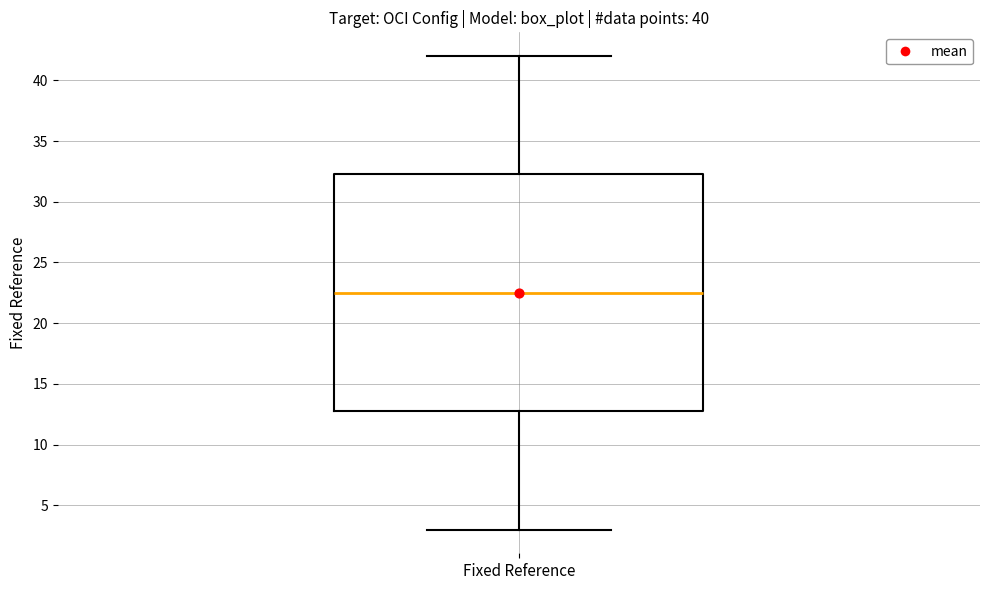

Read this box plot against the y-axis: the position of the median line, the range covered by the box, and the ends of both whiskers. The values are not printed on the chart, so give them approximately, as read against the axis.

median 22.5, box 13.0 to 32.5, whiskers 3.0 to 42.0